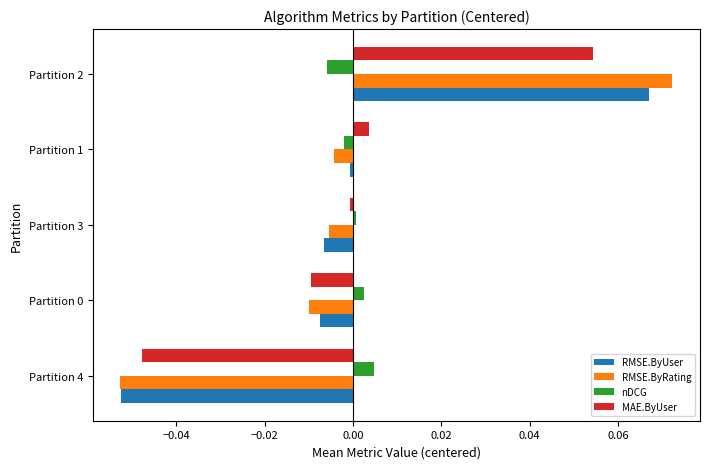

At which category does the chart reach its peak across all series?

Partition 2